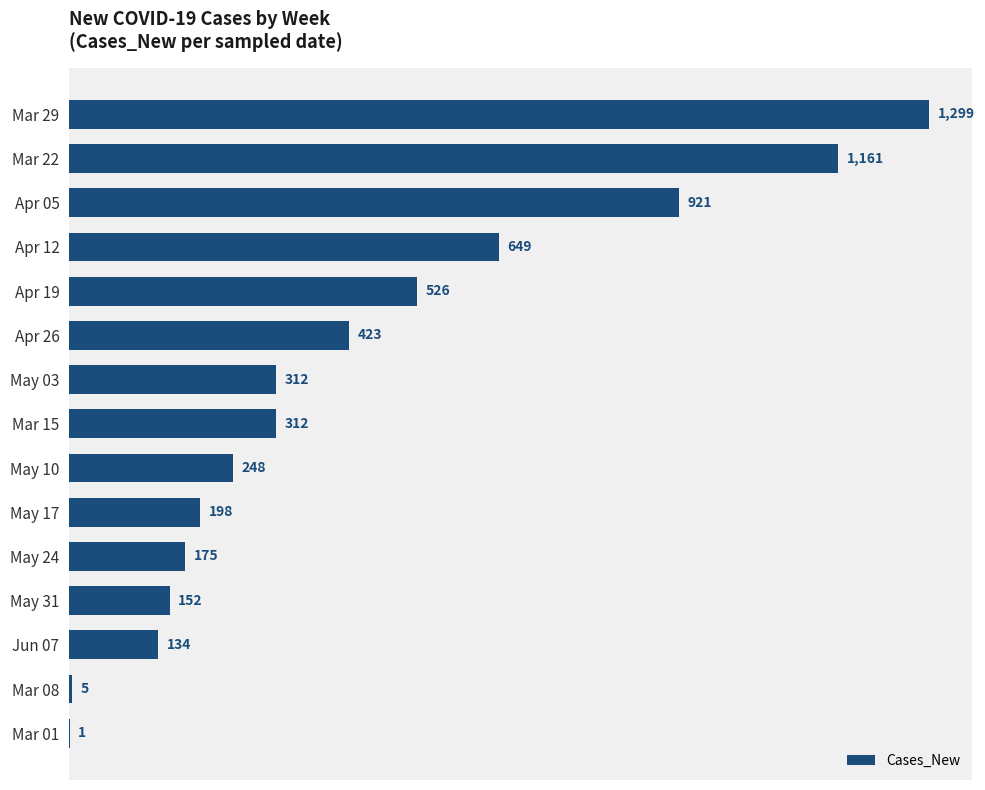

What is the sum of all values?

6516